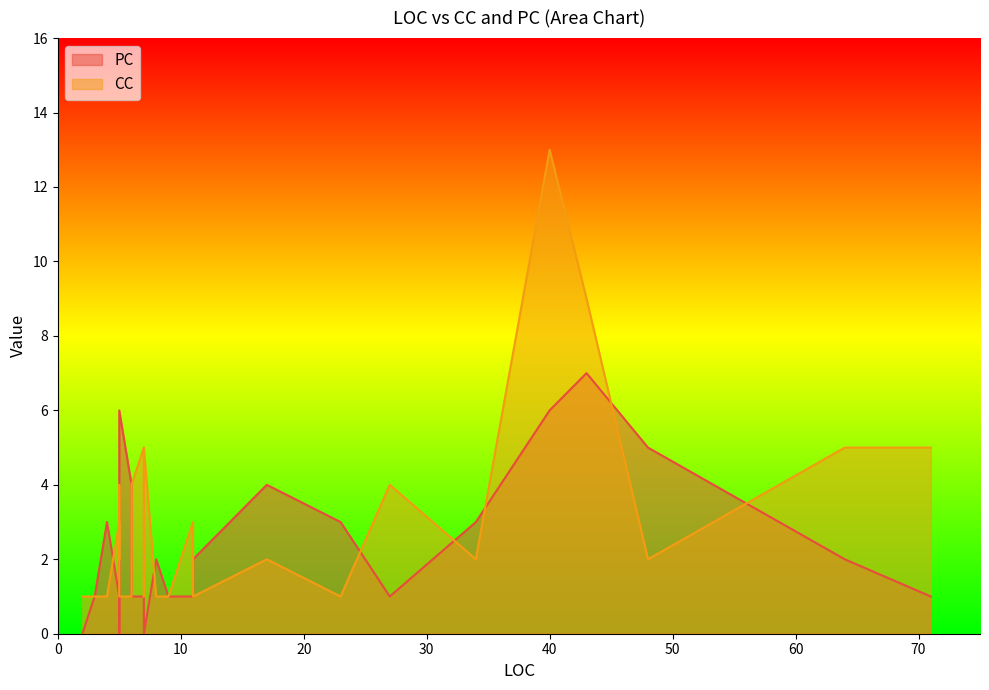

The PC series shows 5 at 23. True or false?

False